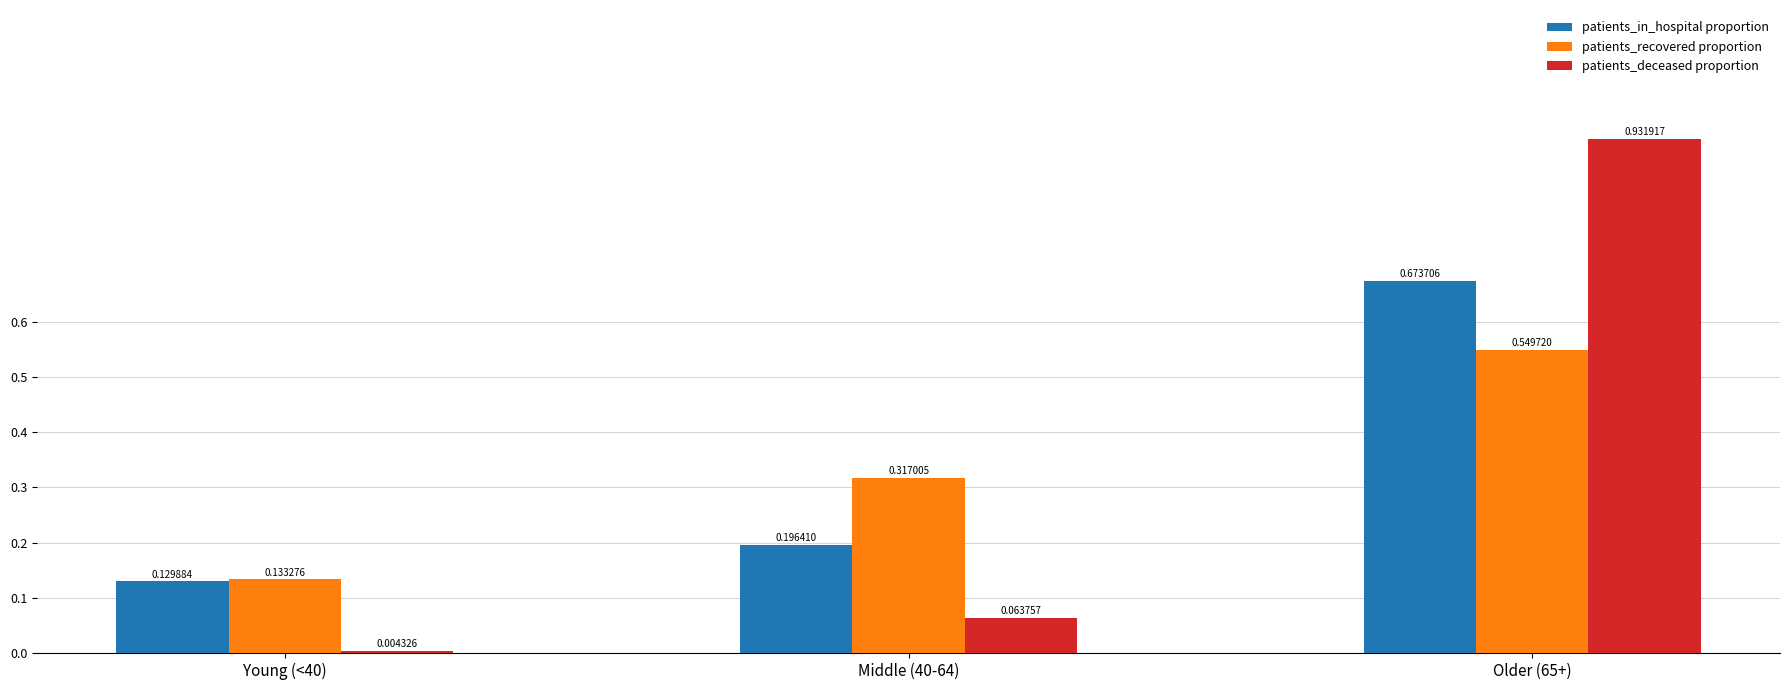

At which category is the sum across all series the highest?

Older (65+)